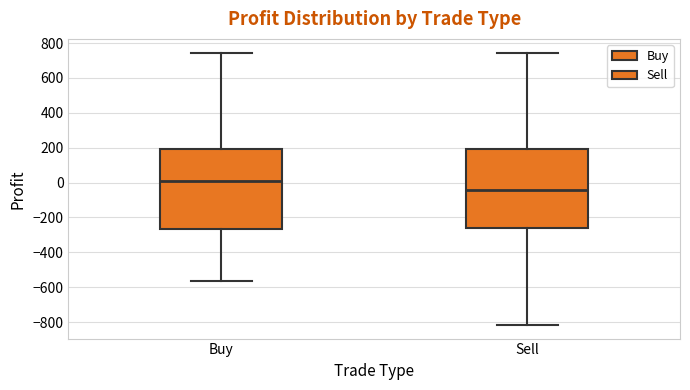

Reading left to right, transcribe this box plot: for each box, give where its median line is, the range the box spans, and where its two whiskers end, as read against the y-axis. The values are not printed on the chart, so give them approximately, as read against the axis.

Buy: median 0, box -260 to 200, whiskers -560 to 740
Sell: median -40, box -260 to 200, whiskers -820 to 740